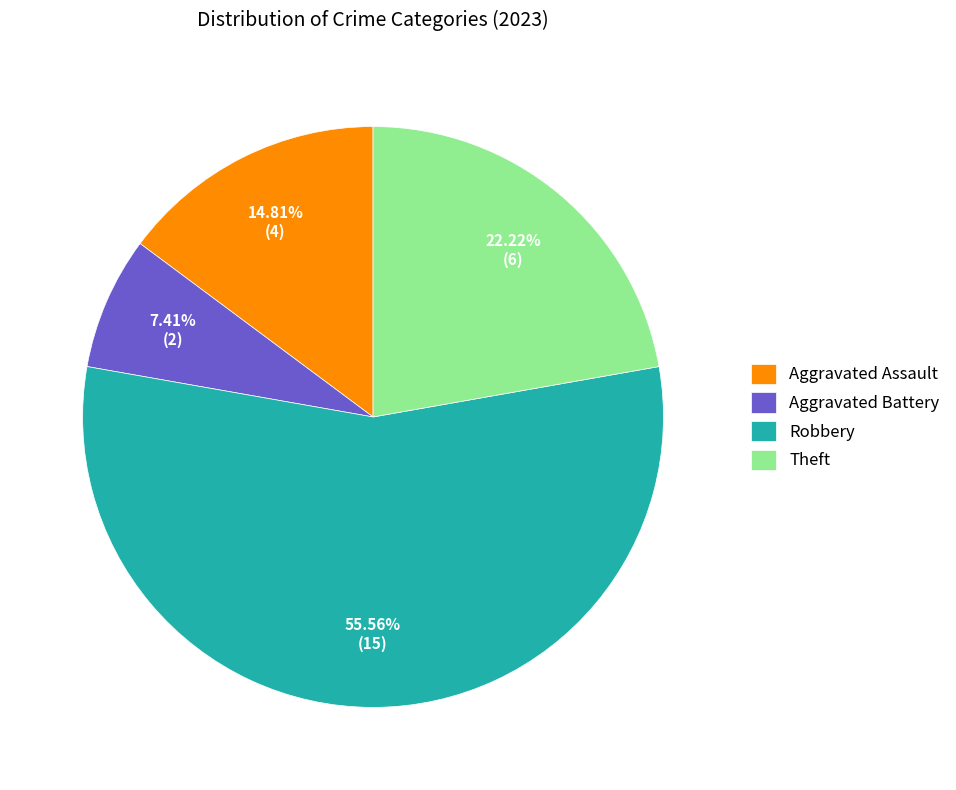

Does Robbery account for over 50% of the chart?

Yes